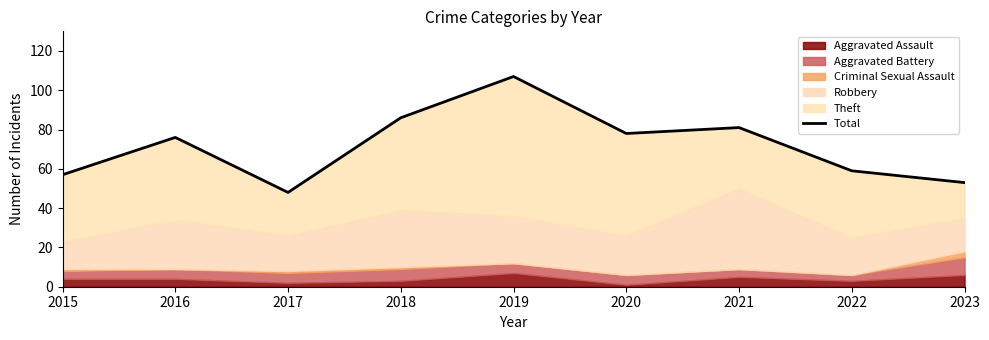

Between 2020 and 2016, which is larger?

2020